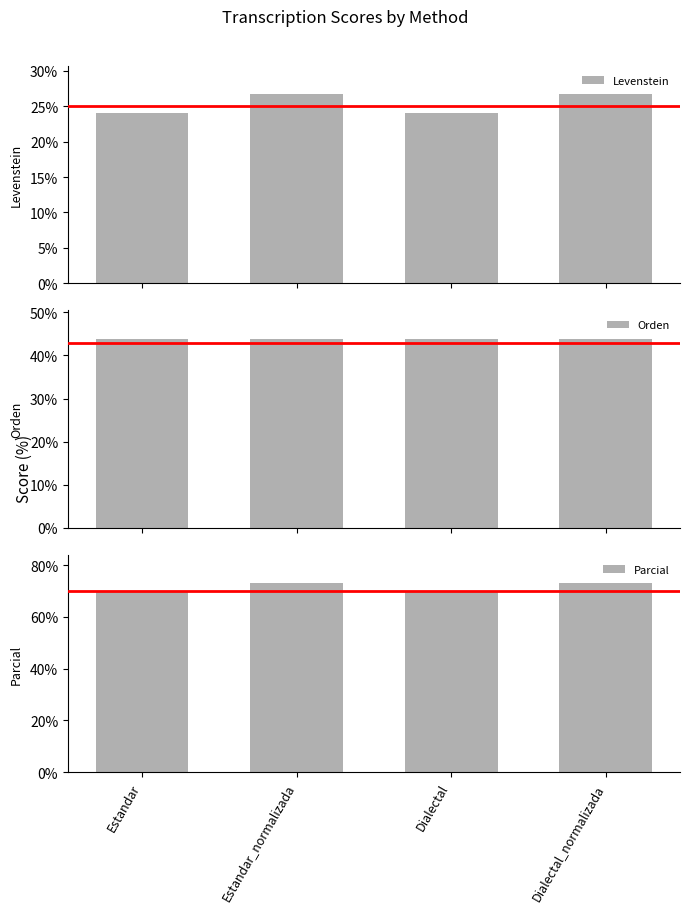

Rank the series at Dialectal from lowest to highest value.

Levenstein, Orden, Parcial